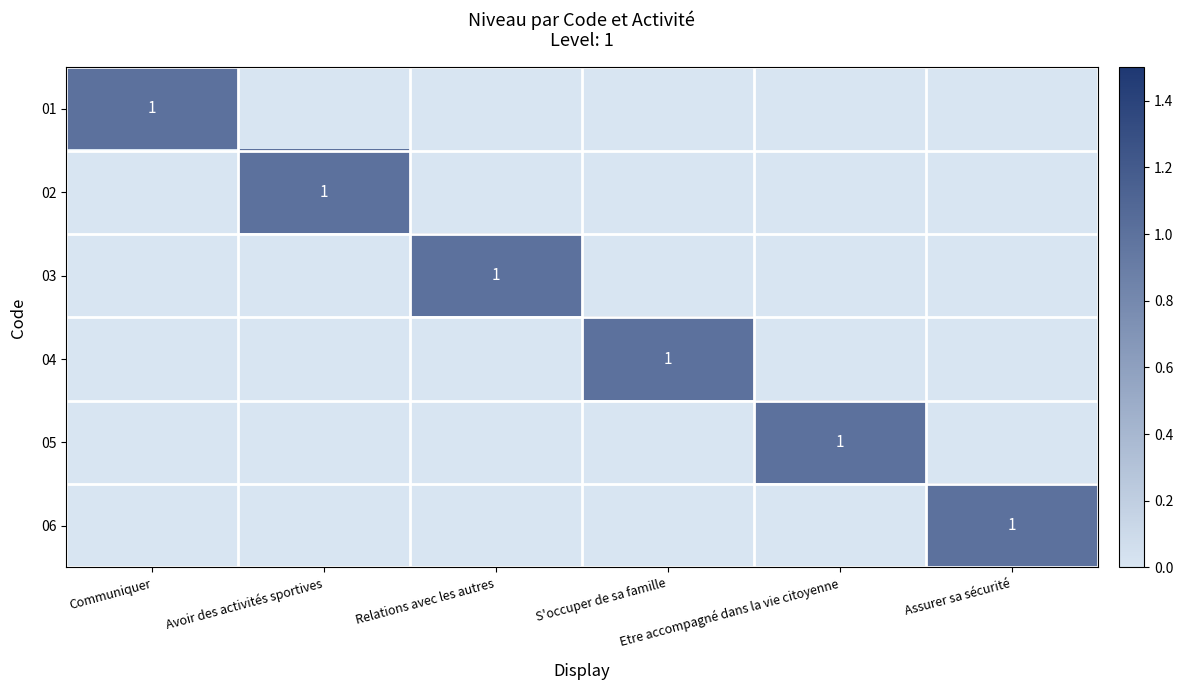

Which series has the largest range (max minus min)?

01